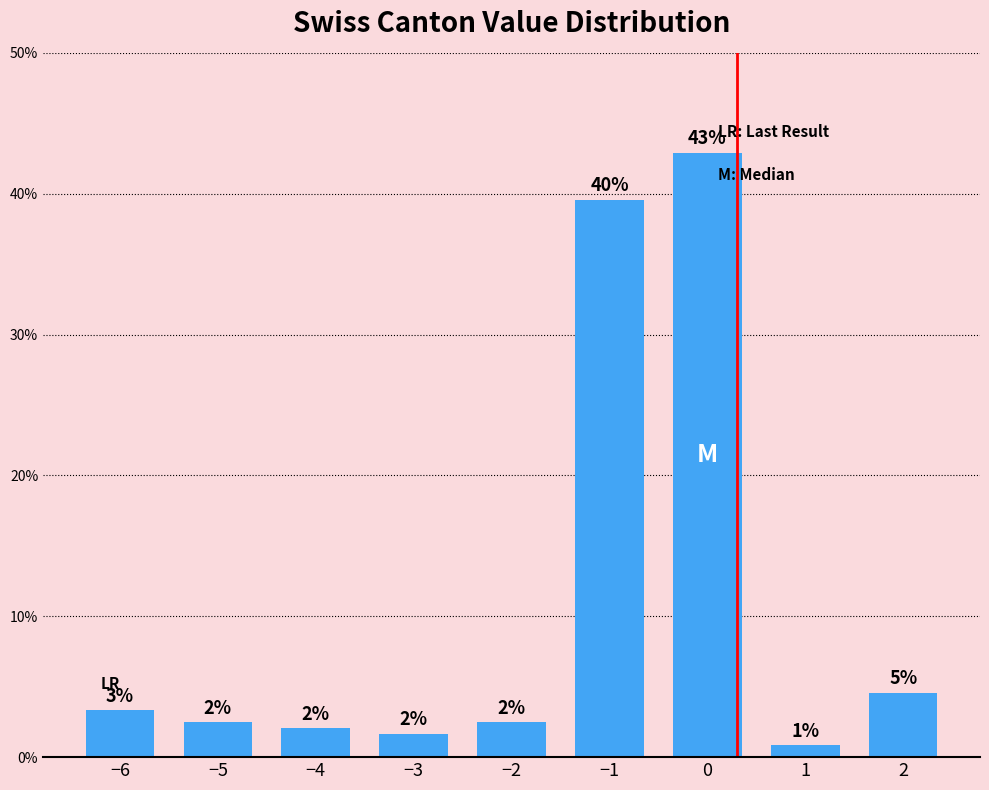

What is the maximum value shown in the chart?

42.9